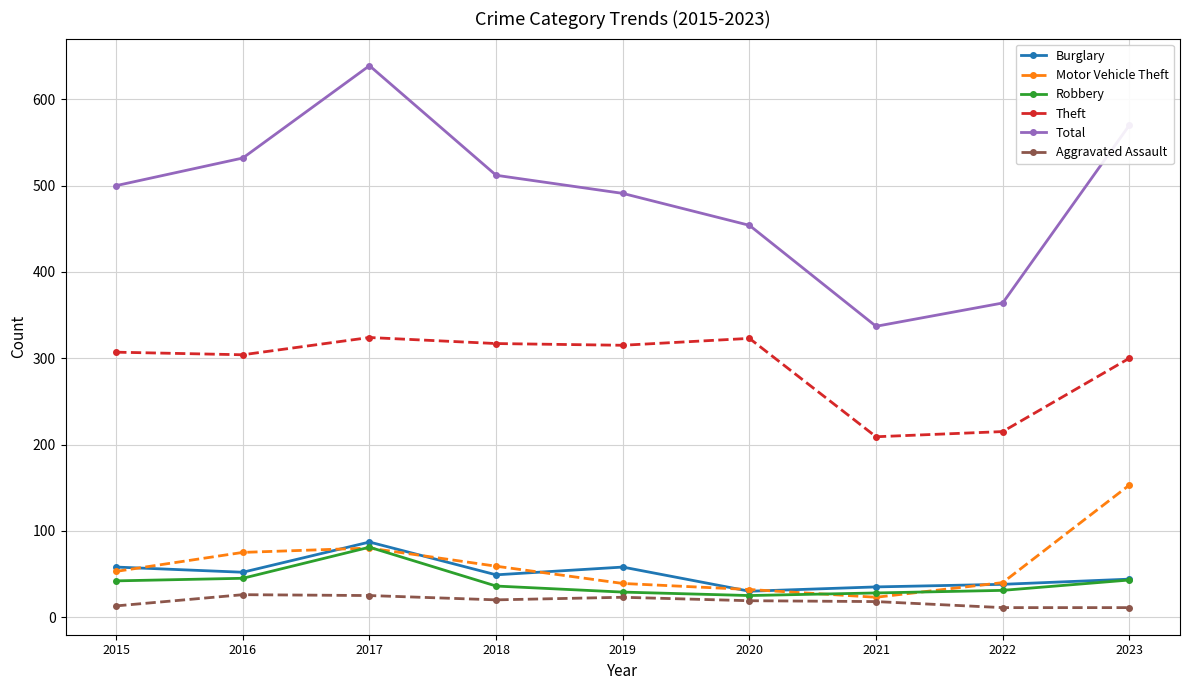

The Total series shows 298 at 2019. True or false?

False